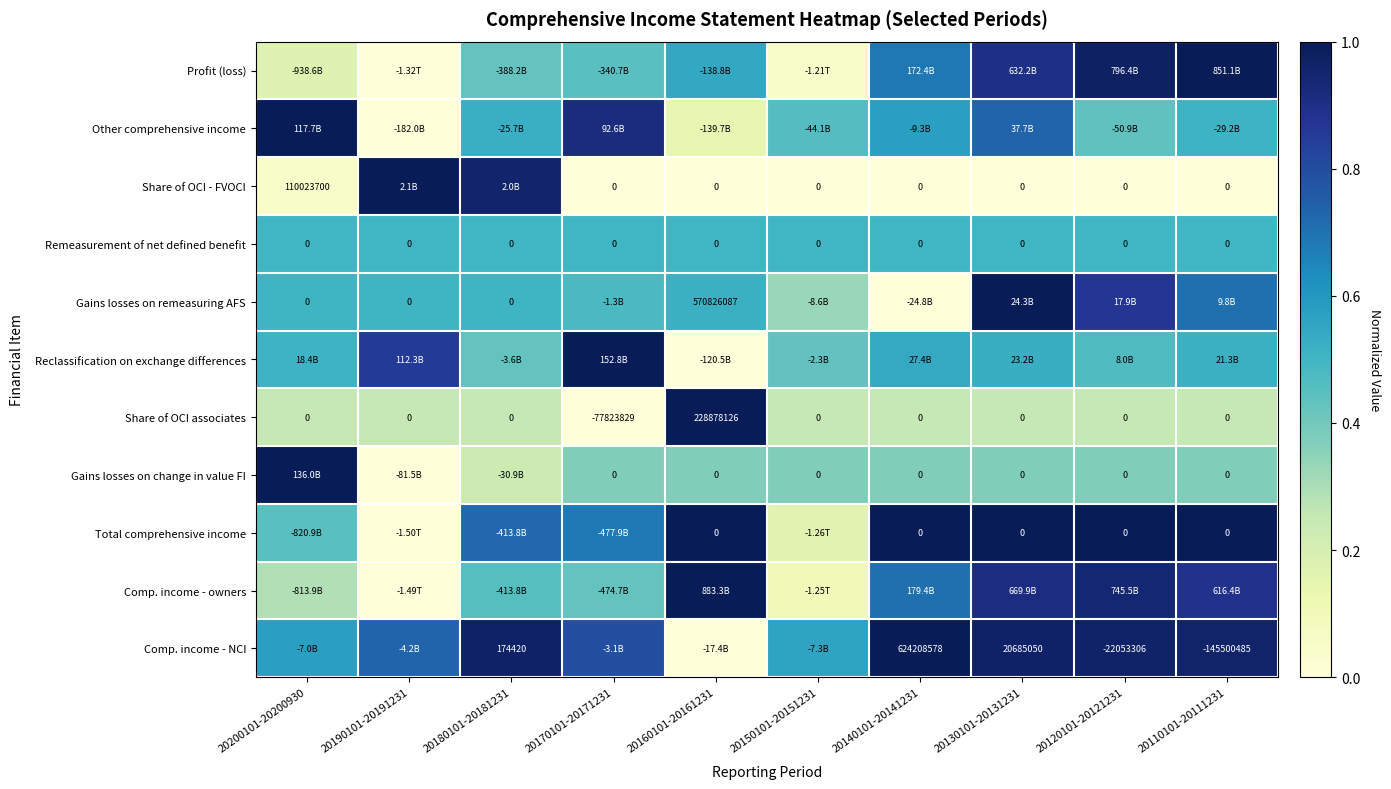

Is the value of Gains losses on remeasuring AFS at 20200101-20200930 greater than the value of Share of OCI associates at 20160101-20161231?

No